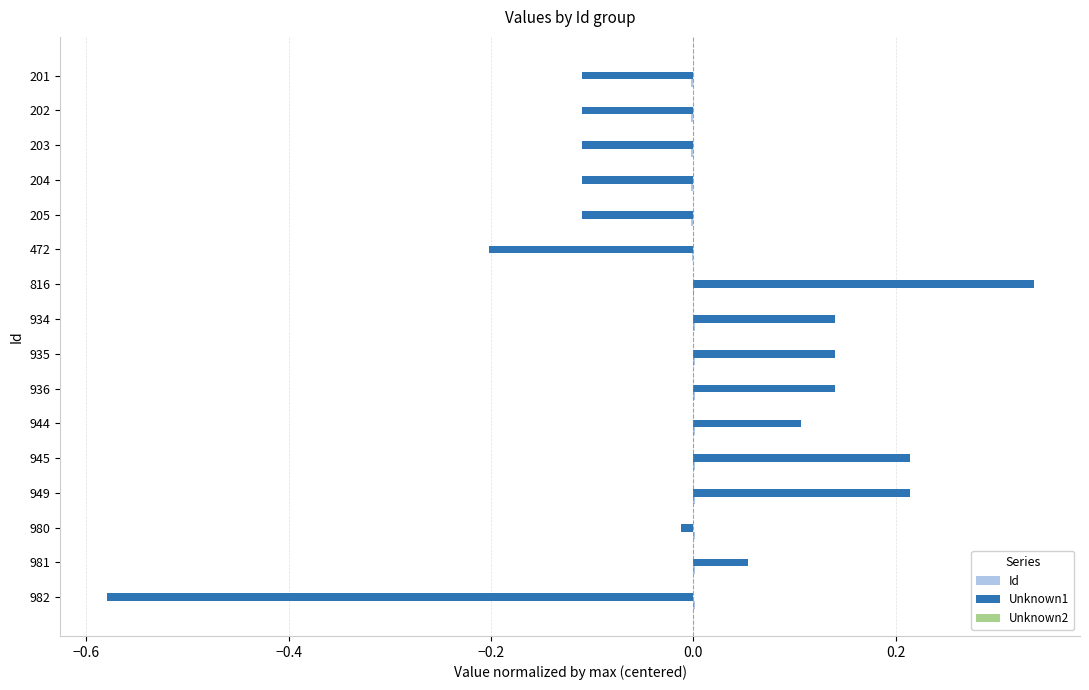

How many distinct data groups are displayed?

2